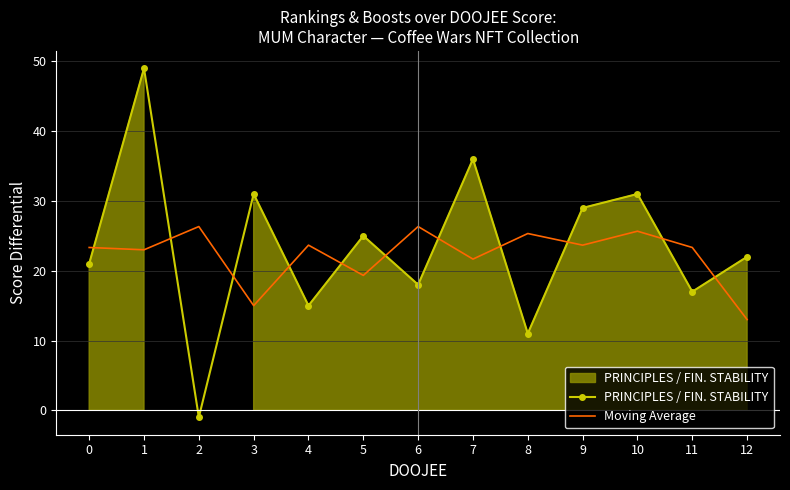

What is the difference between the highest and lowest values at 12?

9.0